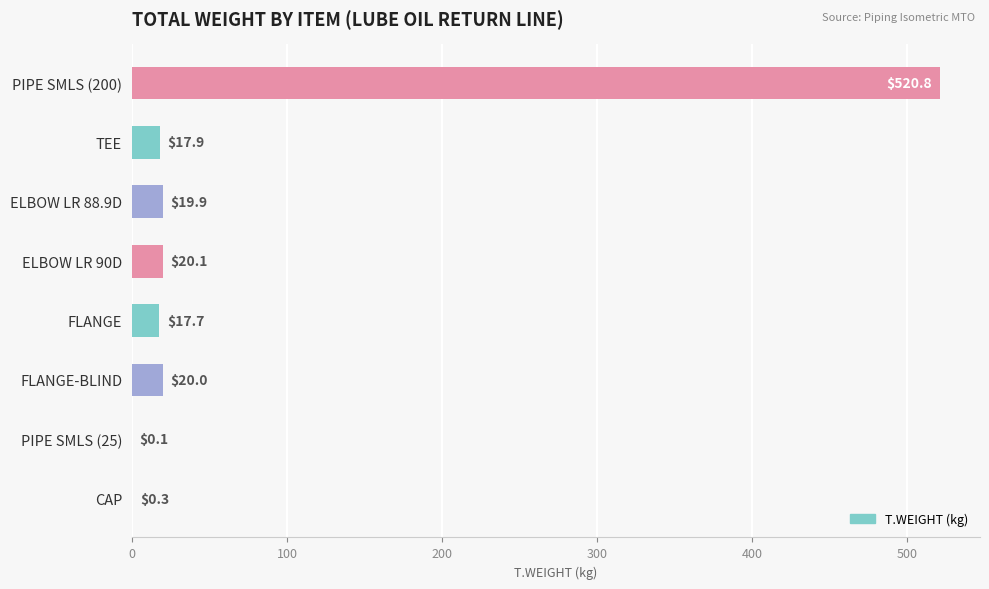

The value at ELBOW LR 90D is 20.1. True or false?

True